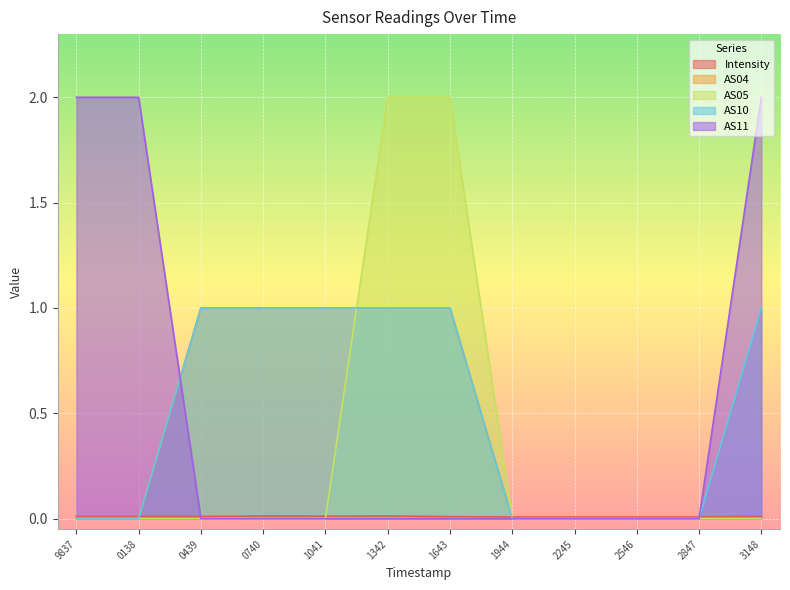

The value of AS05 at 1342 is 2.0. True or false?

True